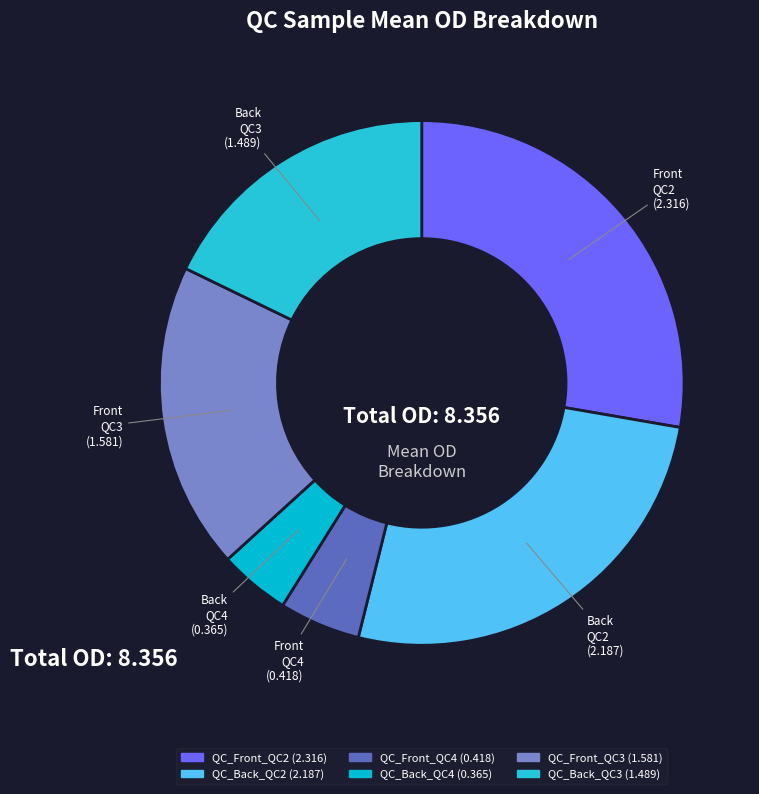

Which has a higher value, QC_Front_QC2 or QC_Back_QC4?

QC_Front_QC2